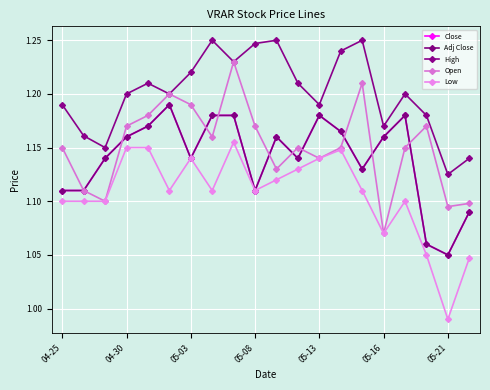

At how many categories does at least one series exceed 1?

20